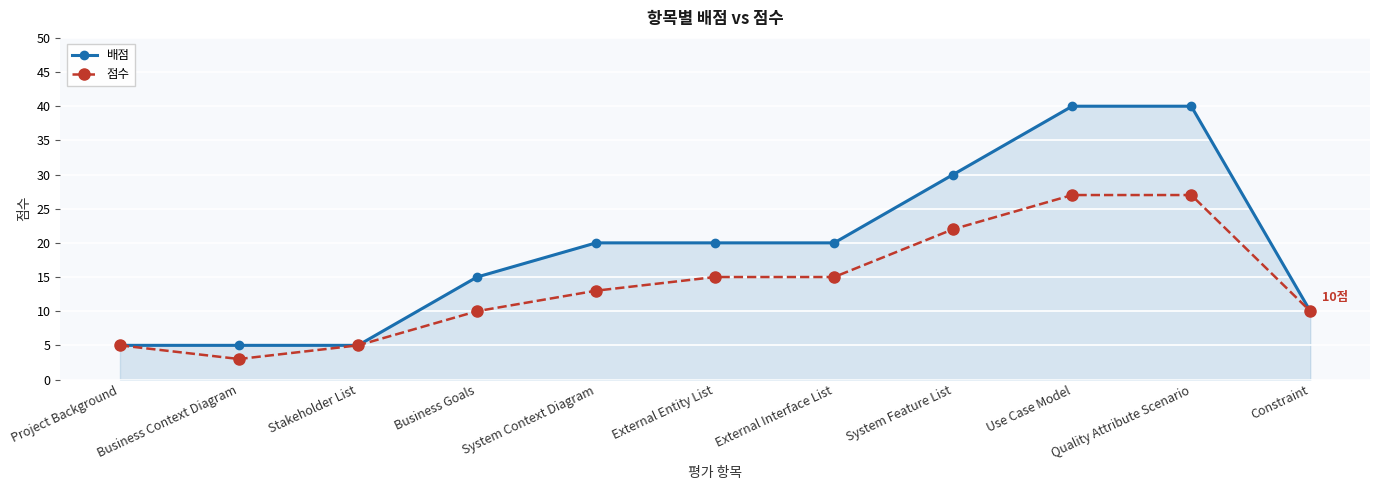

What is the lowest value of the 배점 series?

5